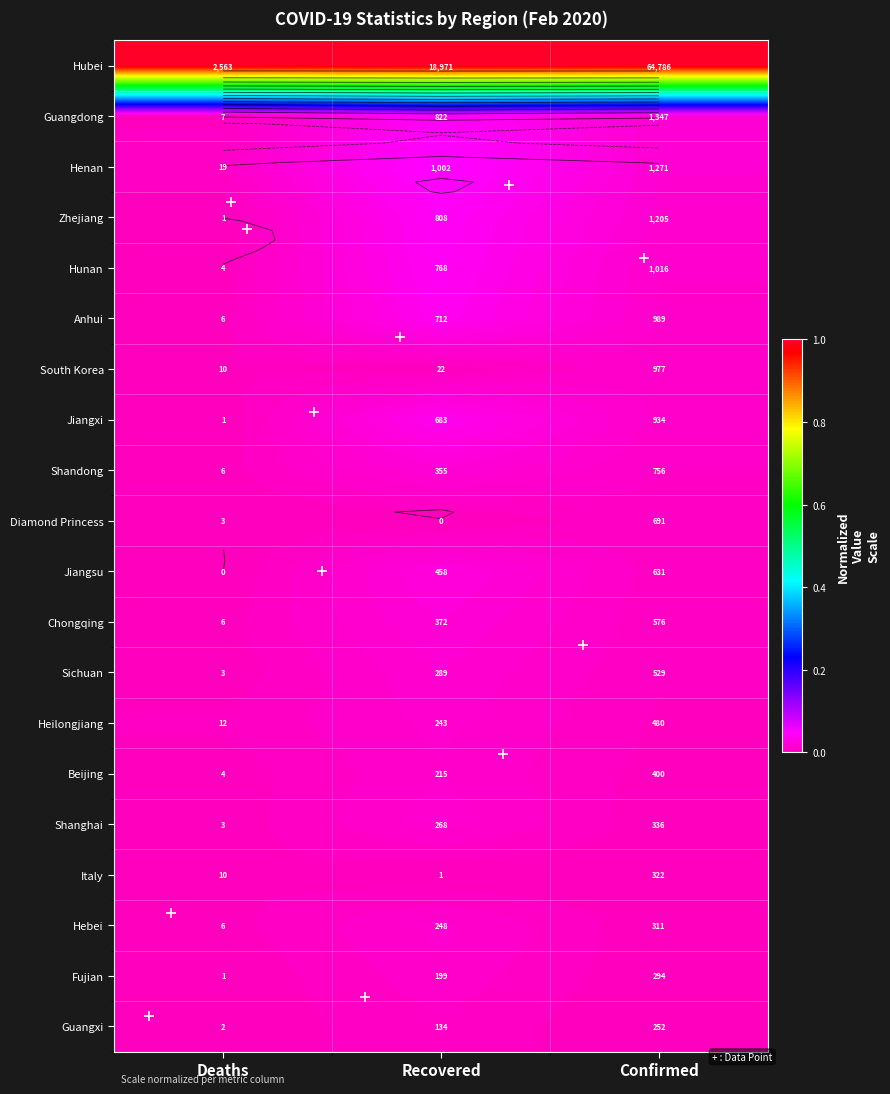

Between Confirmed and Recovered, which is larger?

Confirmed